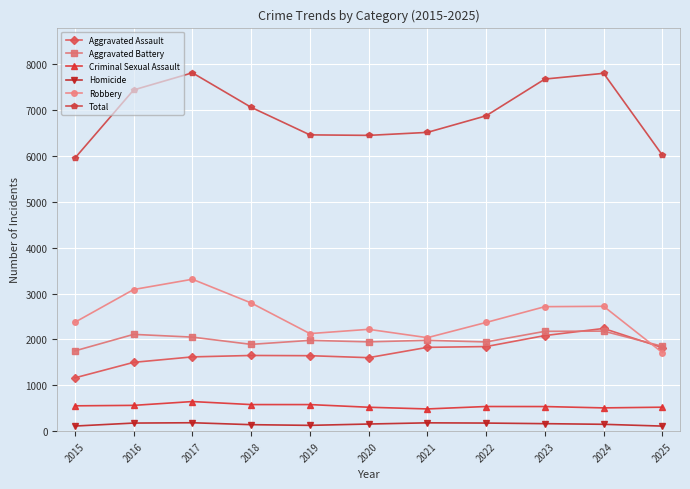

Which series has the largest total across all categories?

Total